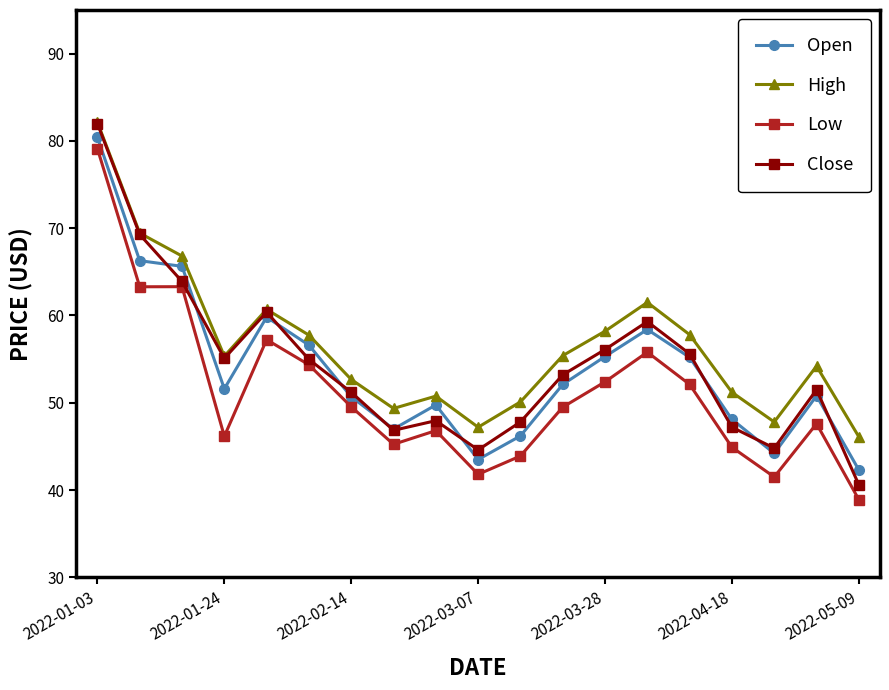

Which series has the widest spread of values?

Close